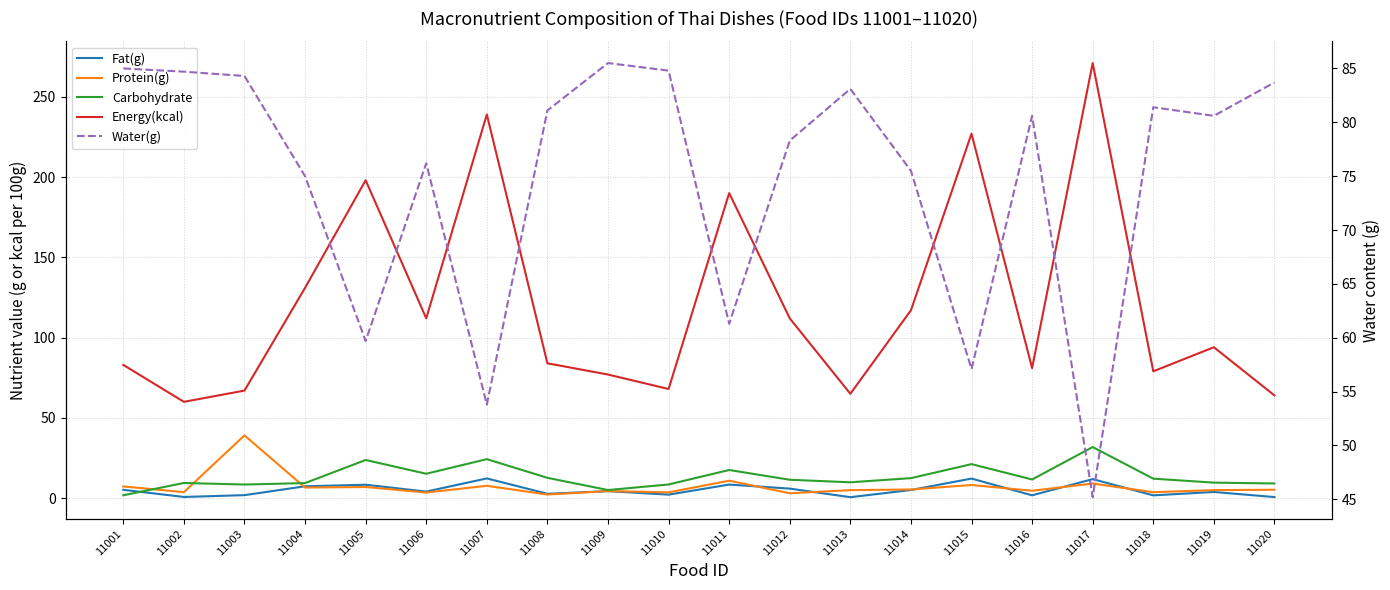

What is the value of the Fat(g) point at the 12th from the left?

6.0